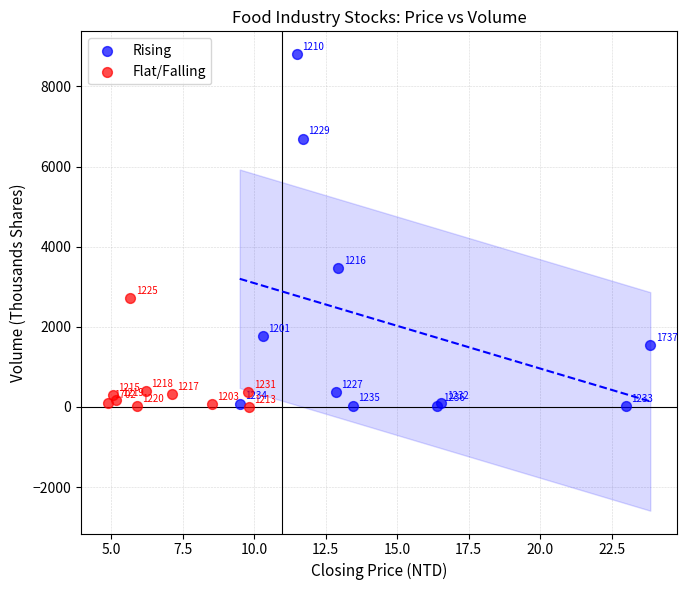

Which series contains the highest Y value?

Rising